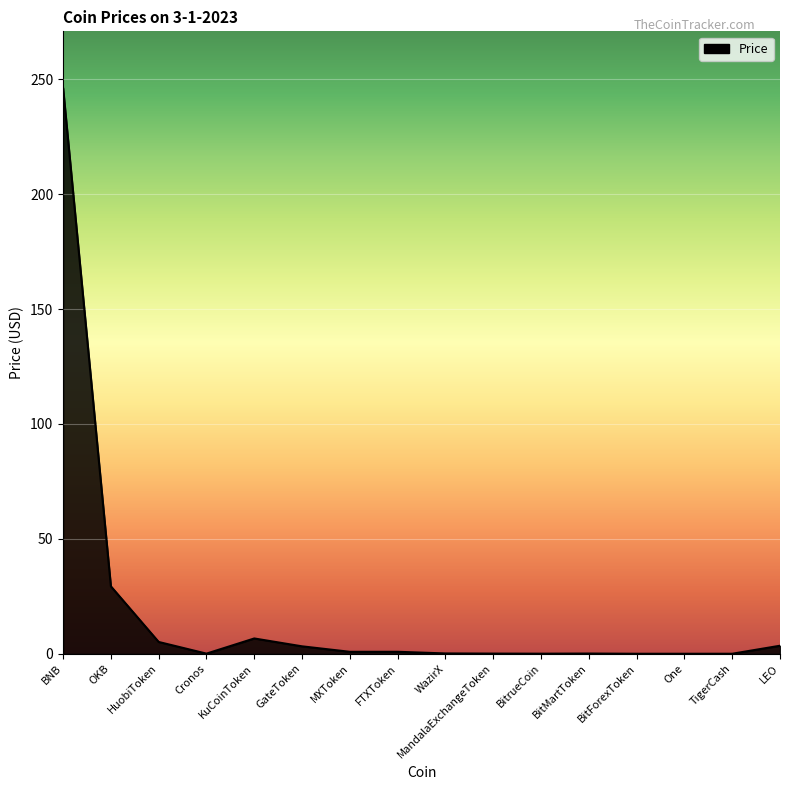

Is it true that the value at OKB is 29.4?

True